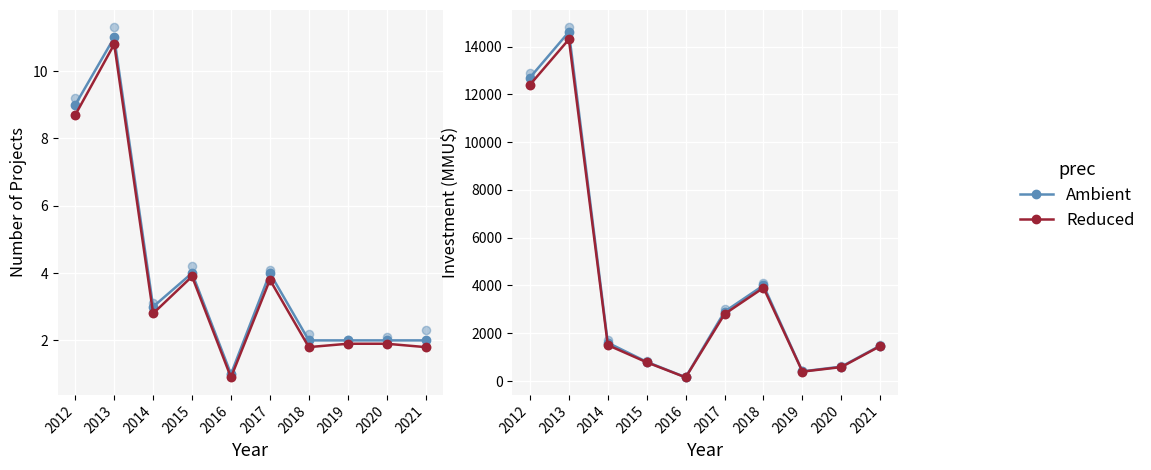

Which series has the largest total across all categories?

Ambient